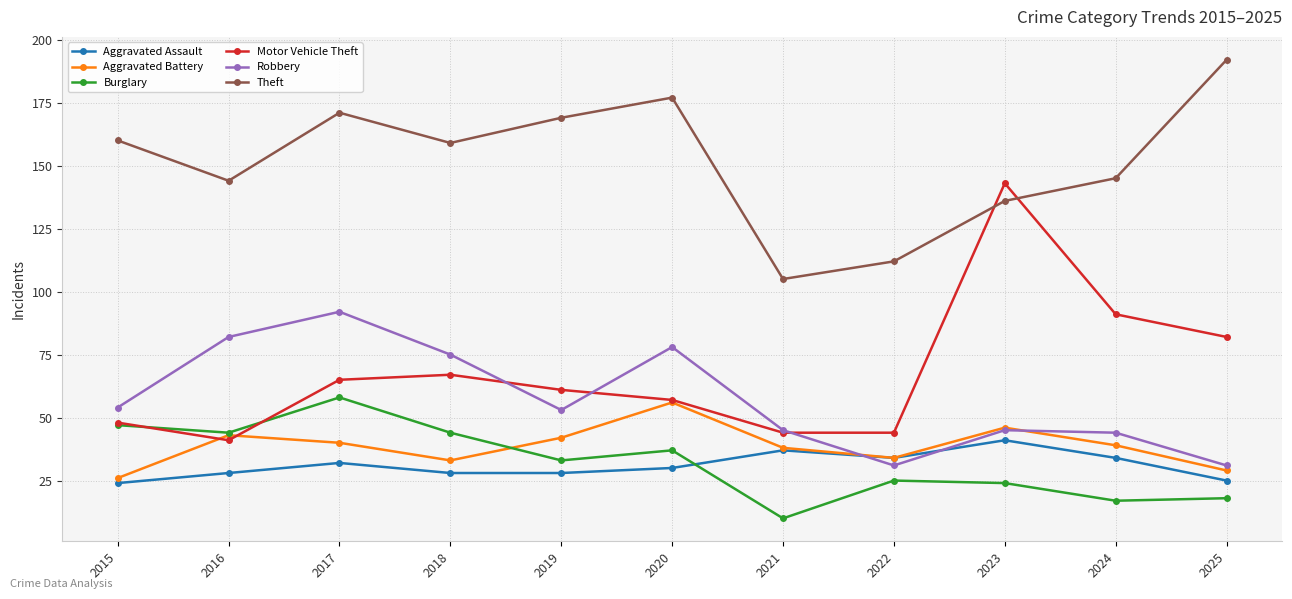

Which series has the largest total across all categories?

Theft